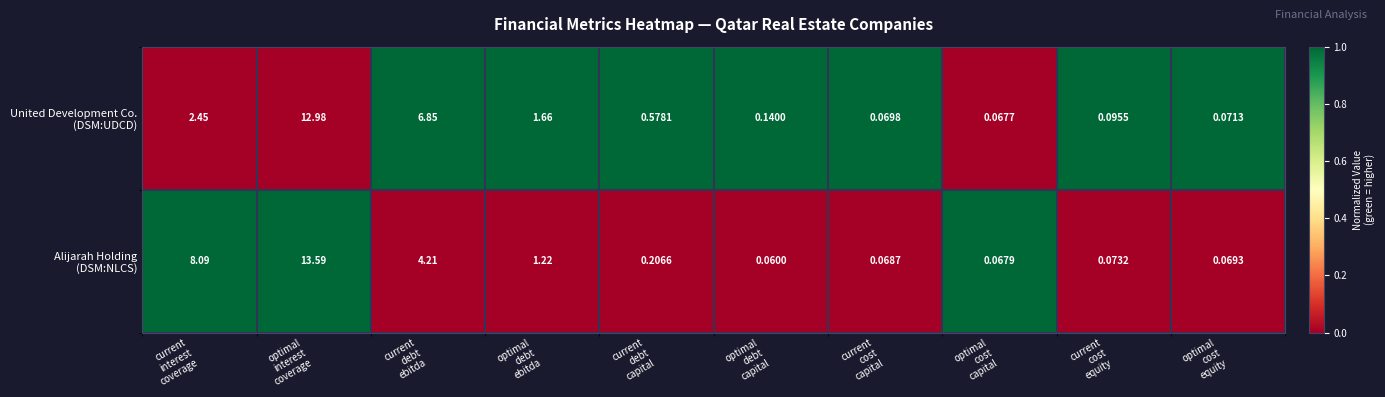

Which category has the highest value across all series?

optimal
interest
coverage